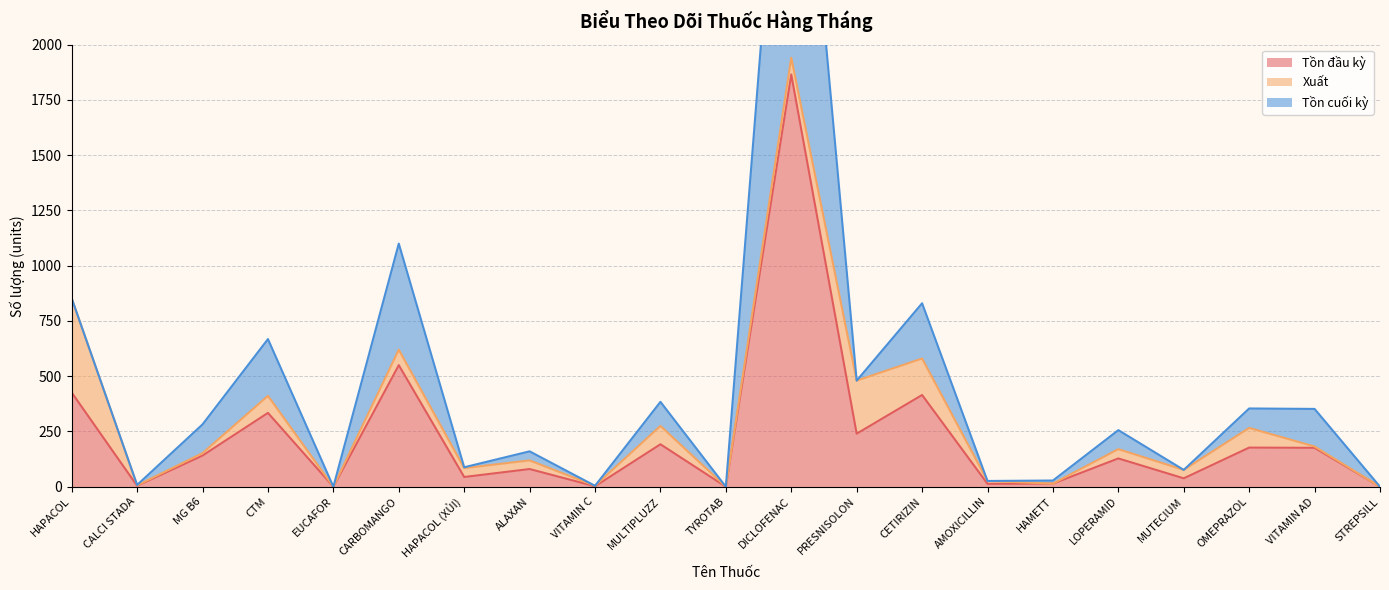

What are all the series names shown in the legend?

Tồn đầu kỳ, Xuất, Tồn cuối kỳ